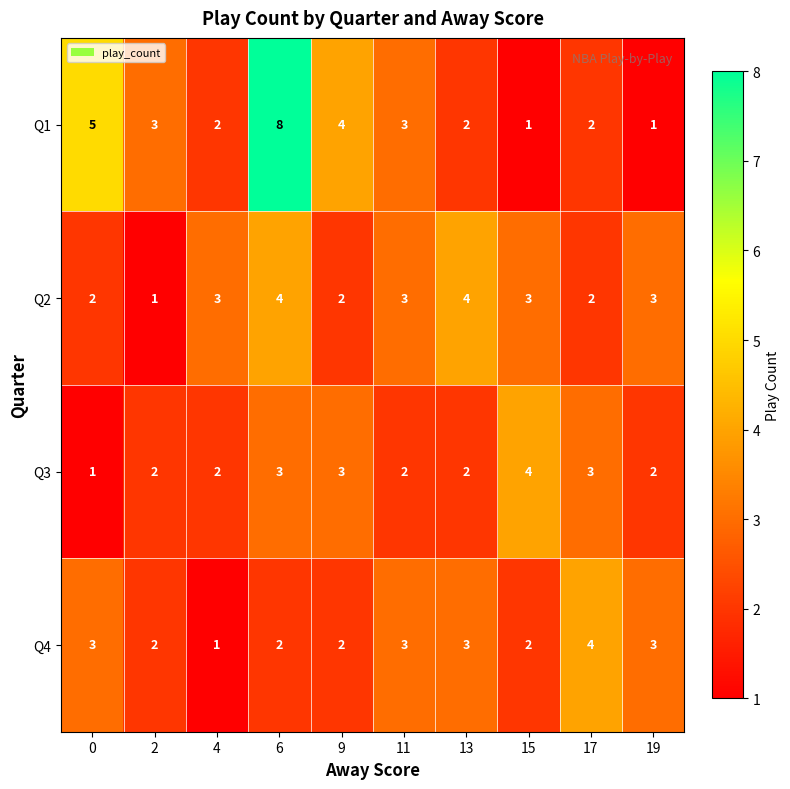

What is the greatest value displayed?

8